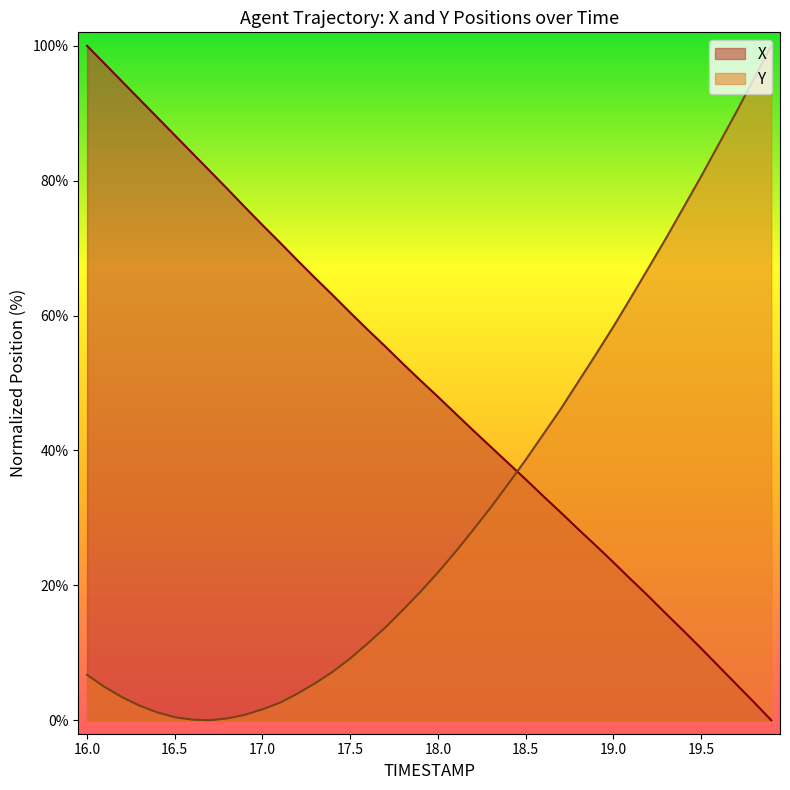

Which series has the widest spread of values?

X